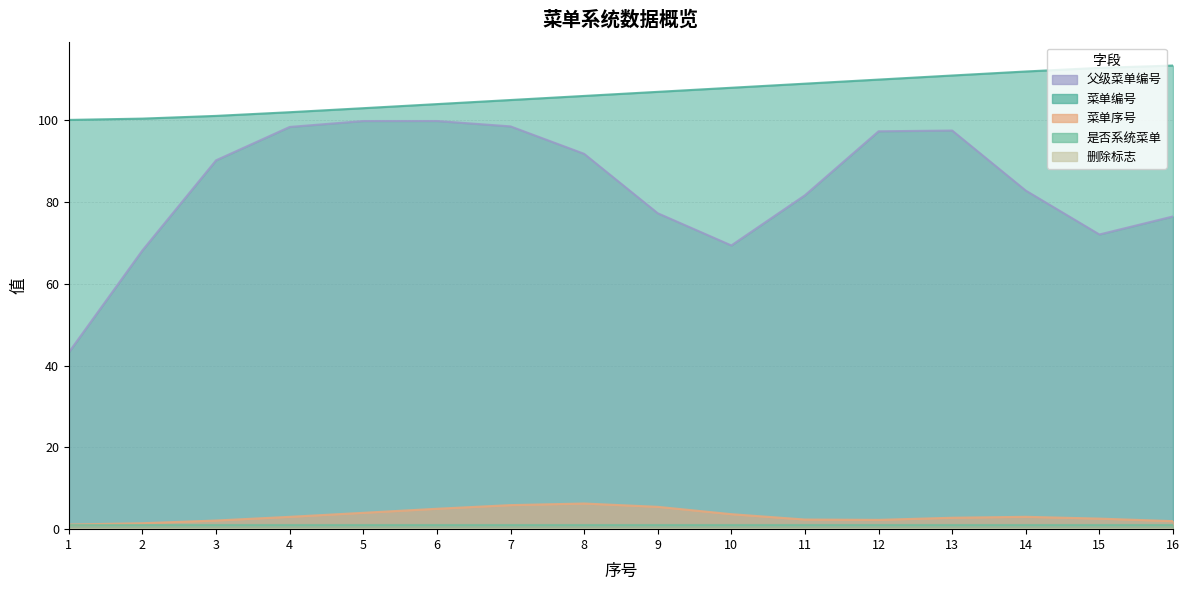

True or false: 菜单序号 has a value of 5 at 6.

True